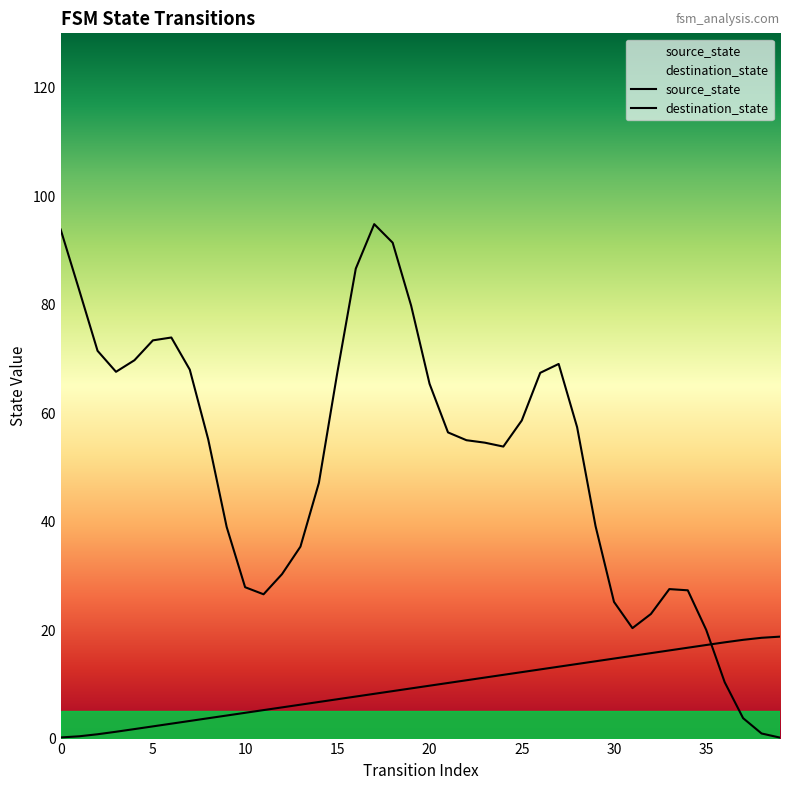

True or false: the data shows 3.2 at 7.

True